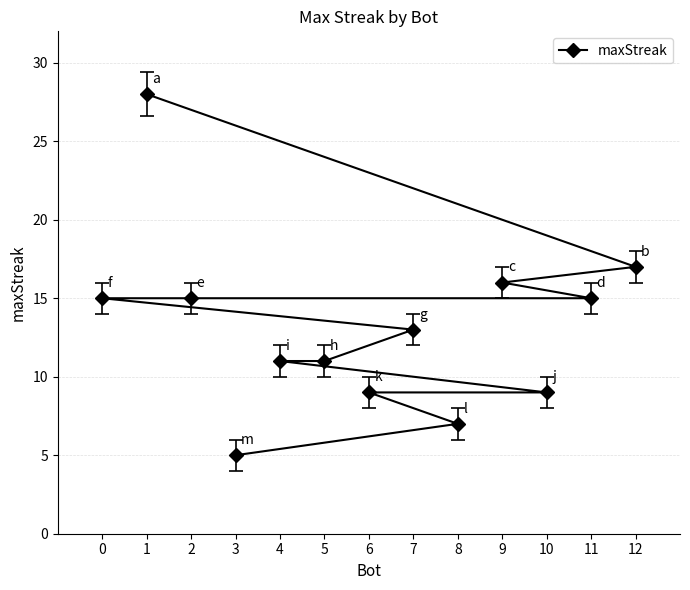

What position from the left is 7?

7